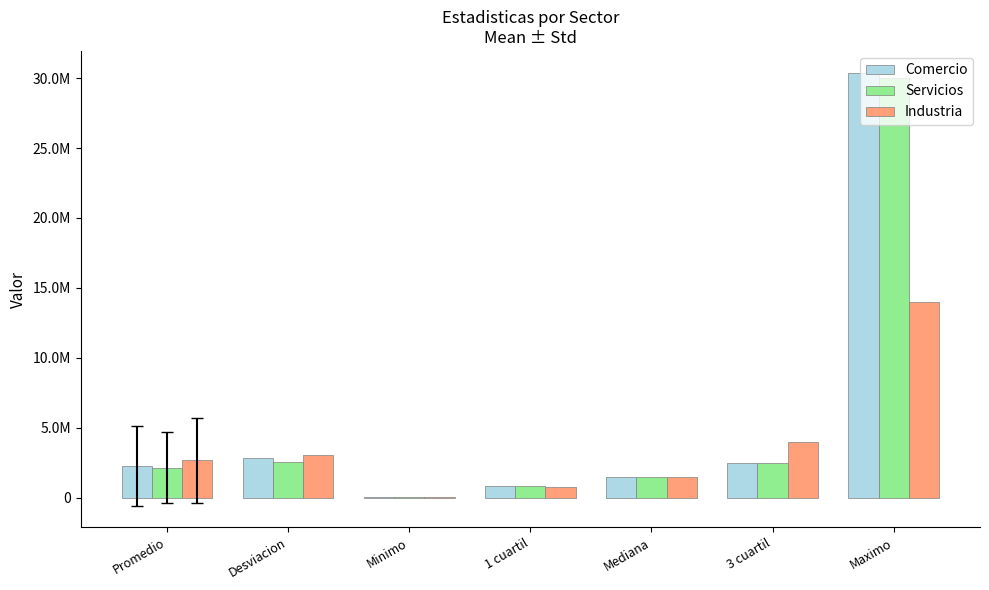

Which category has the highest value across all series?

Maximo